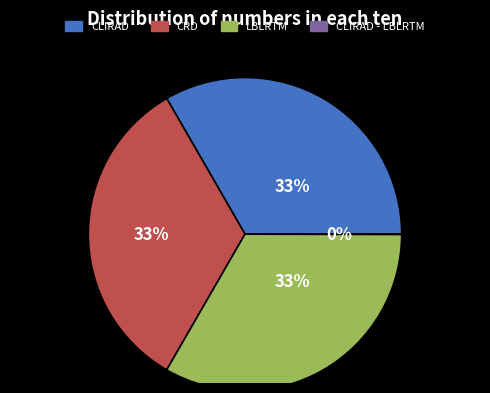

Is there a majority slice in this chart?

No